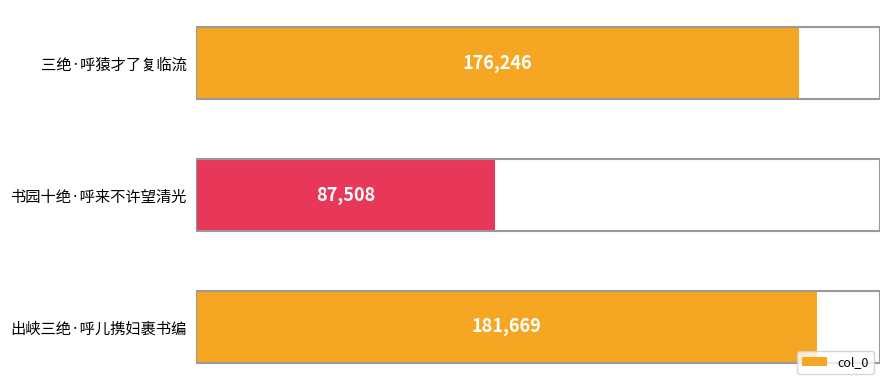

The value at 出峡三绝·呼儿携妇裹书编 is 181669. True or false?

True